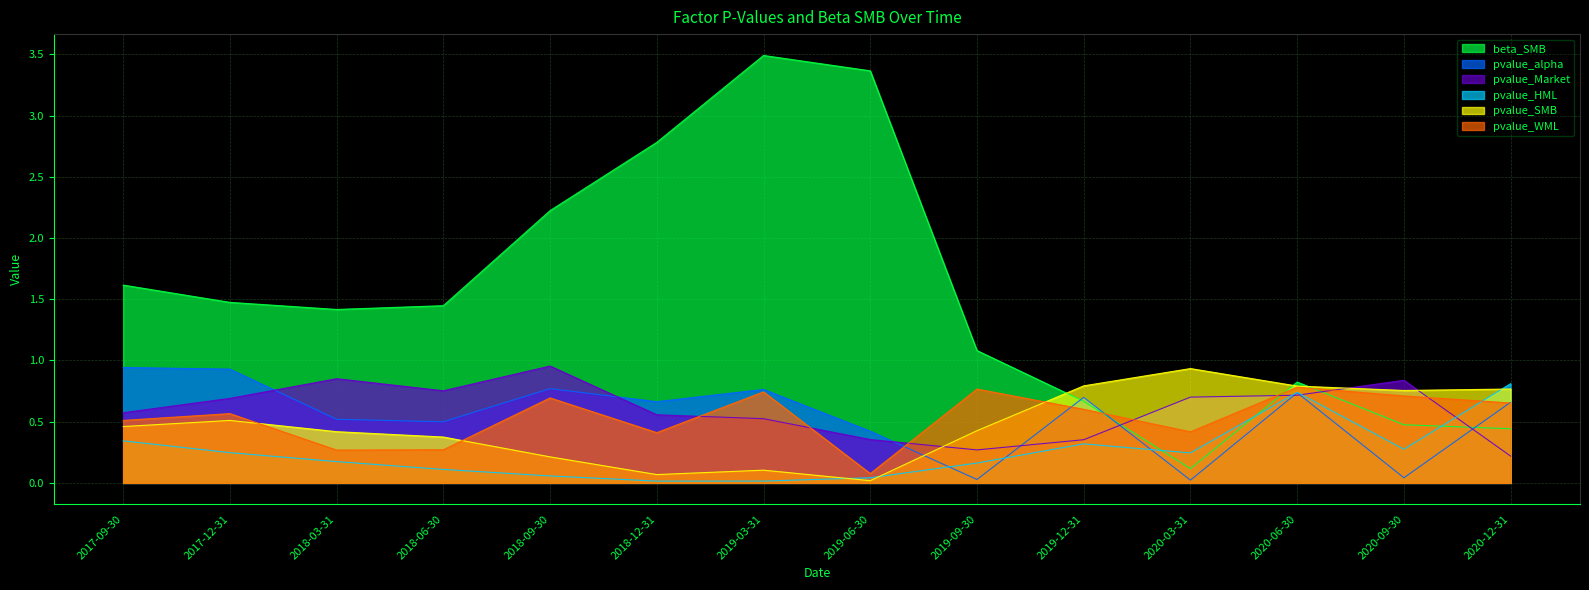

Does the chart have visible grid lines?

Yes